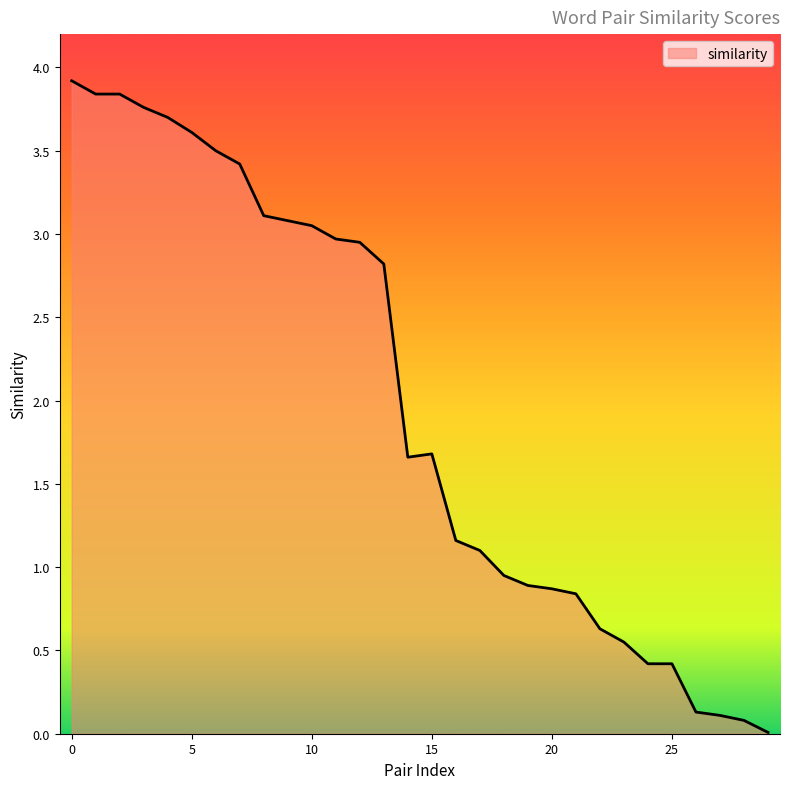

What is the difference between the maximum and minimum values?

3.9